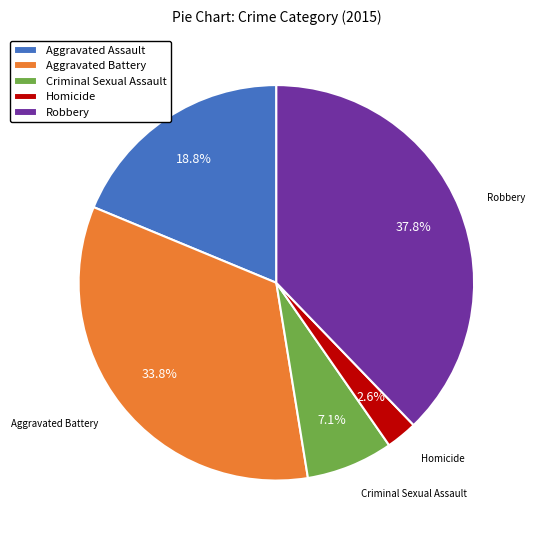

Is there any slice that represents more than half of the pie?

No